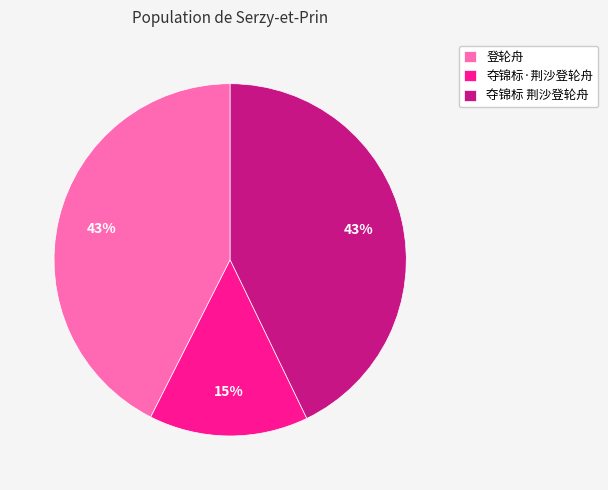

What is the ratio of the value at 登轮舟 to the value at 夺锦标·荆沙登轮舟?

2.9